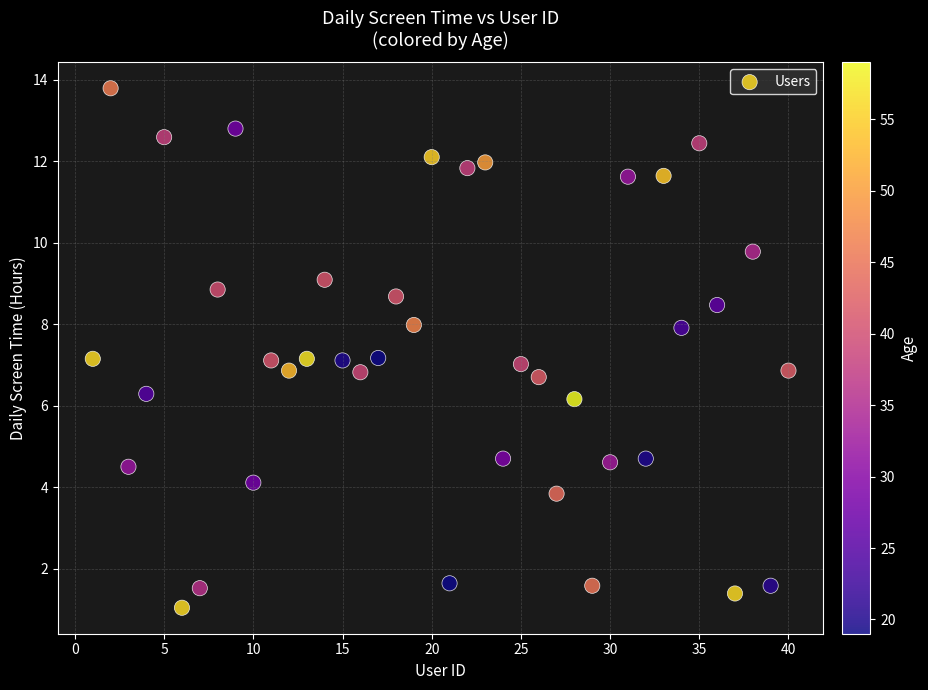

What is the range of X values (max minus min)?

39.0